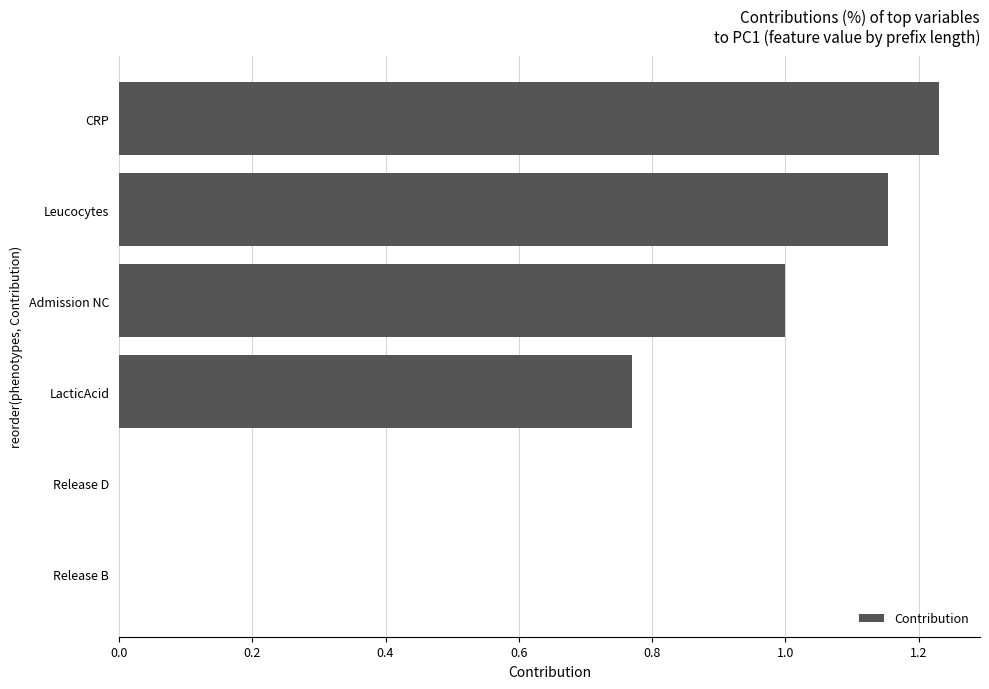

The value at Release B is 0.7. True or false?

False